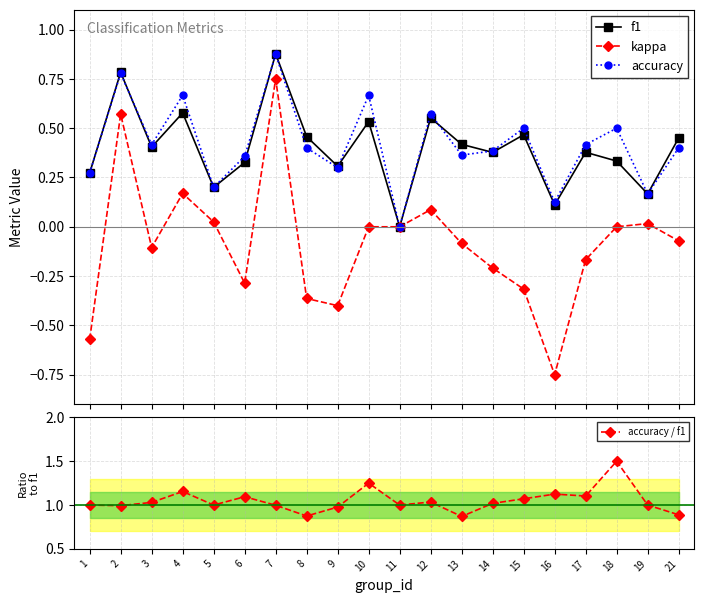

True or false: accuracy / f1 and kappa intersect in this chart.

False